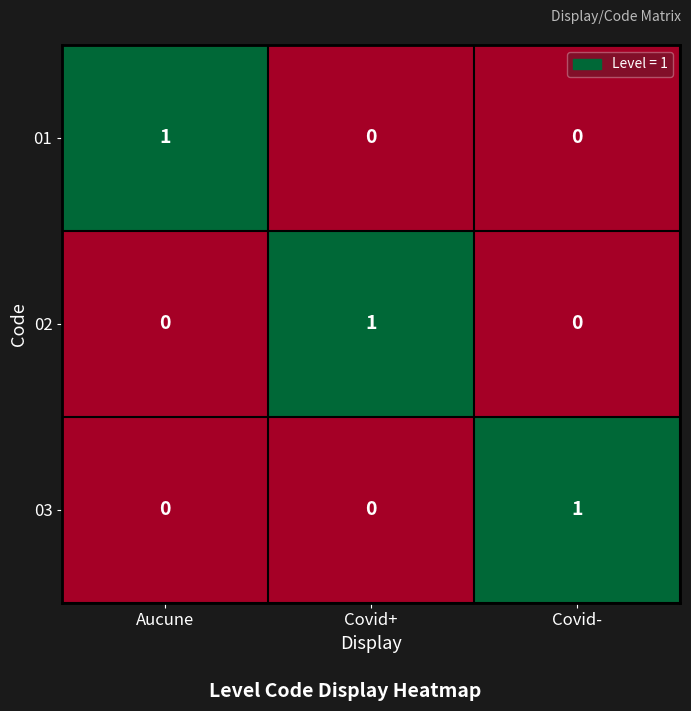

Reading left to right, what are all the values shown in this chart?

01: 1	0	0
02: 0	1	0
03: 0	0	1